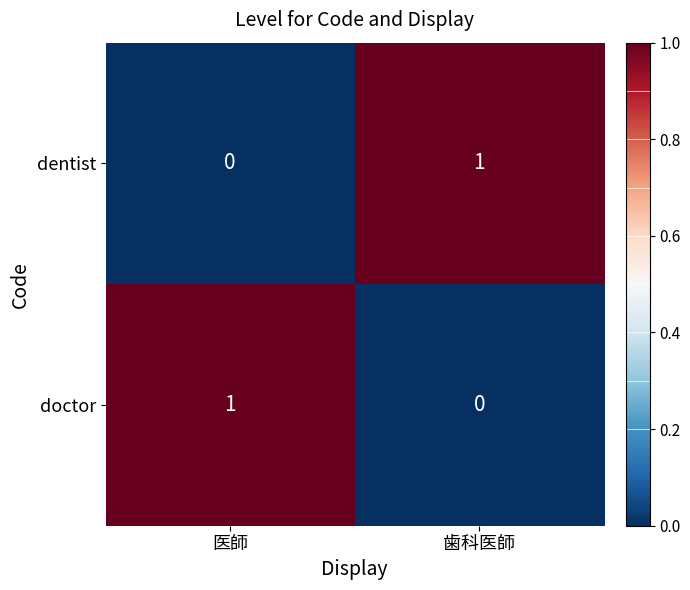

The value of dentist at 歯科医師 is 1. True or false?

True